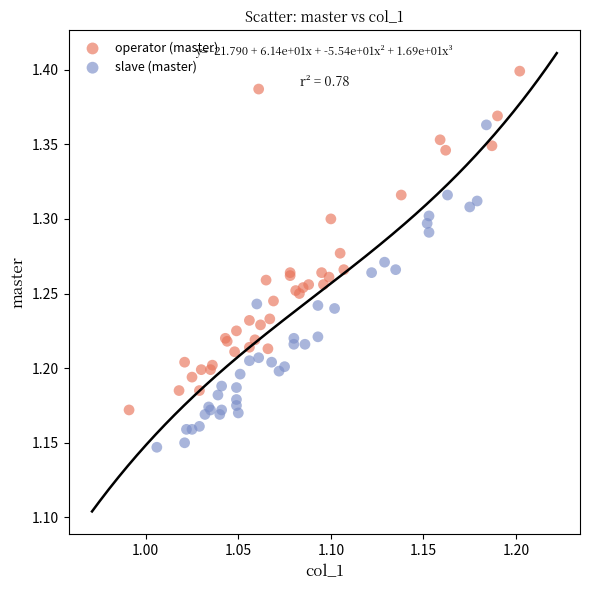

Which series has the largest Y range (max minus min)?

operator (master)